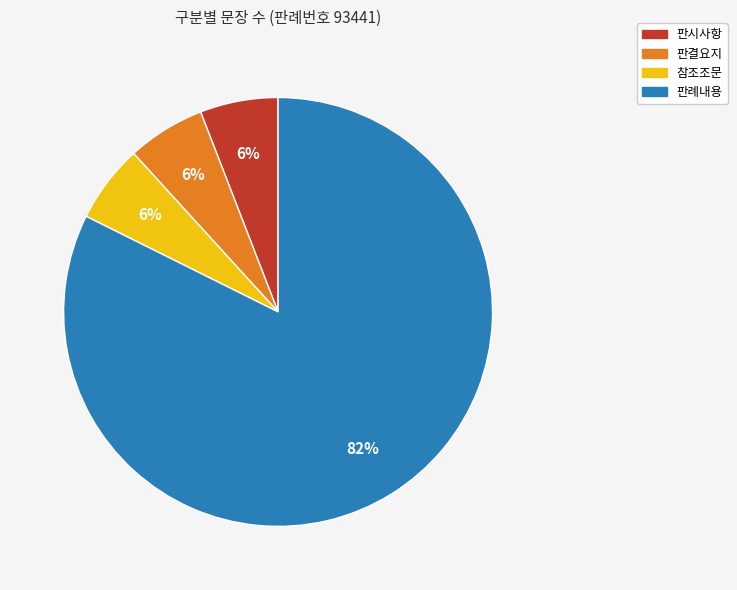

Which category accounts for the majority?

판례내용